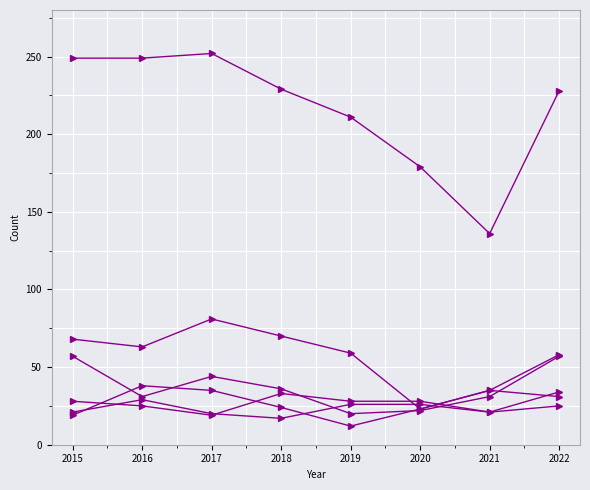

Reading left to right, transcribe all the data shown in this chart.

Theft: 2015=249	2016=249	2017=252	2018=229	2019=211	2020=179	2021=136	2022=228
Burglary: 2015=68	2016=63	2017=81	2018=70	2019=59	2020=23	2021=35	2022=58
Motor Vehicle Theft: 2015=57	2016=31	2017=44	2018=36	2019=20	2020=22	2021=31	2022=57
Robbery: 2015=19	2016=38	2017=35	2018=24	2019=12	2020=23	2021=35	2022=31
Aggravated Assault: 2015=28	2016=25	2017=19	2018=33	2019=28	2020=28	2021=21	2022=34
Aggravated Battery: 2015=21	2016=29	2017=20	2018=17	2019=26	2020=26	2021=21	2022=25